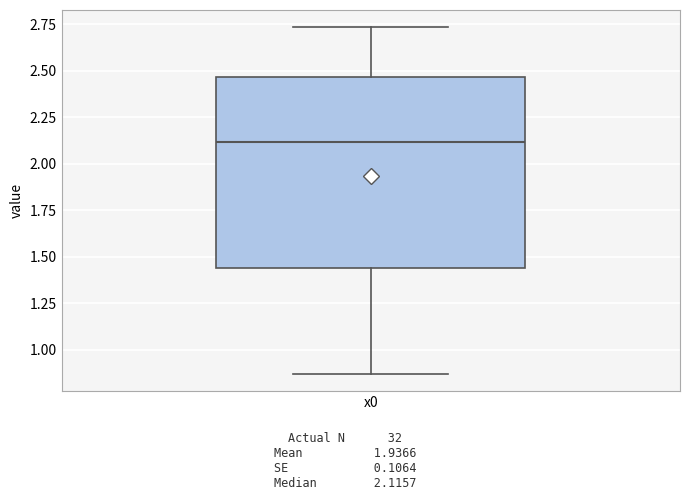

Read this box plot against the y-axis: the position of the median line, the range covered by the box, and the ends of both whiskers. The values are not printed on the chart, so give them approximately, as read against the axis.

median 2.10, box 1.45 to 2.45, whiskers 0.85 to 2.75